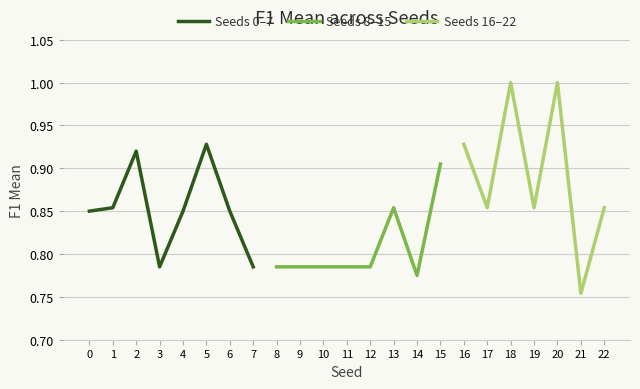

Is it true that Seeds 0–7 equals 0.2 at 4?

False